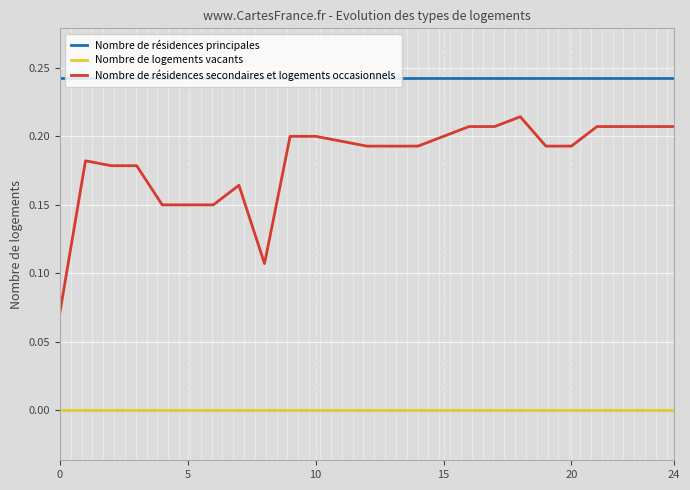

Rank the series by their maximum value, from highest to lowest.

Nombre de résidences principales, Nombre de résidences secondaires et logements occasionnels, Nombre de logements vacants